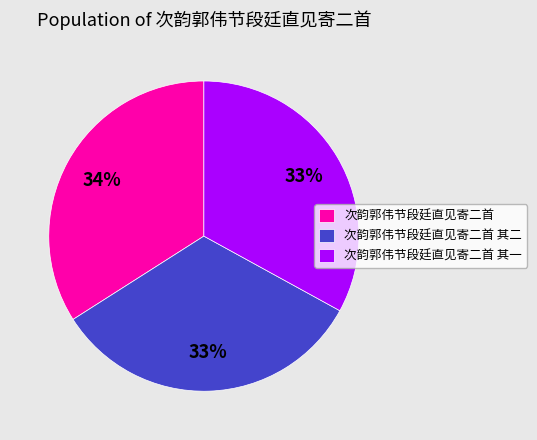

Do 次韵郭伟节段廷直见寄二首 其二 and 次韵郭伟节段廷直见寄二首 together represent more than half of the pie?

Yes